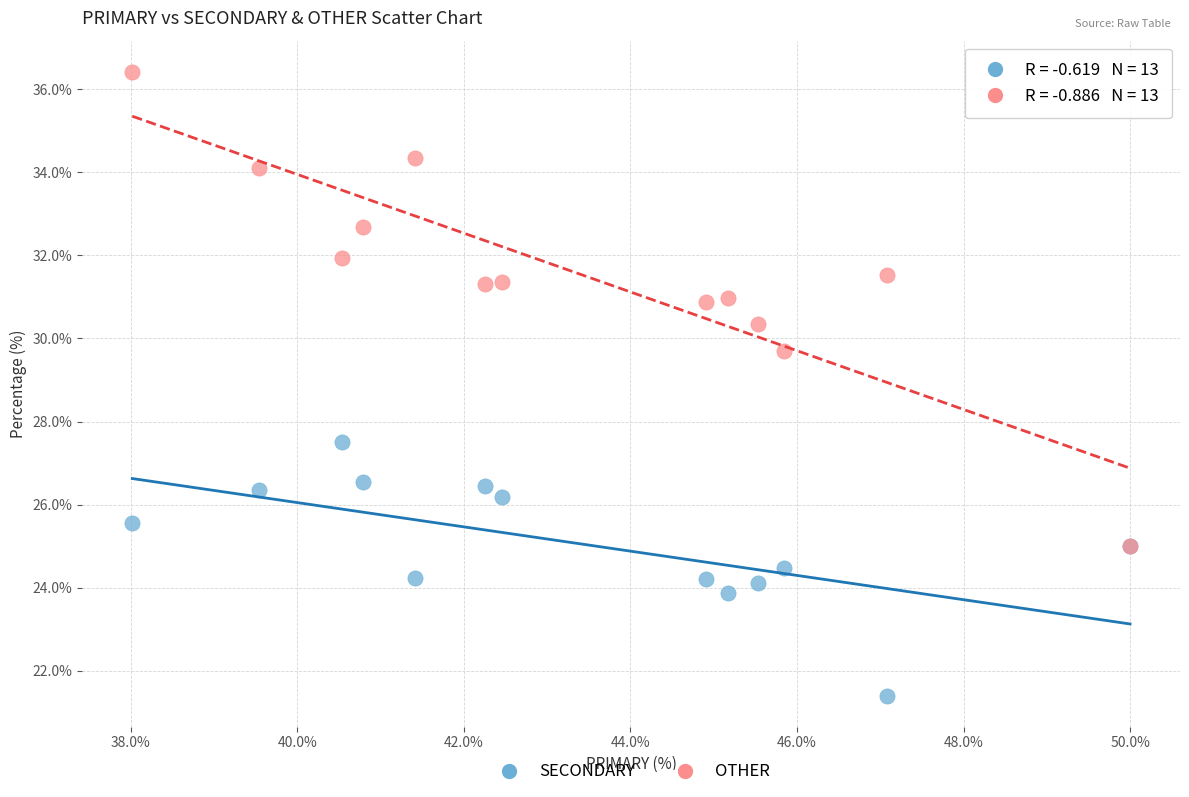

Across all series, what Y value is closest to 28?

27.5